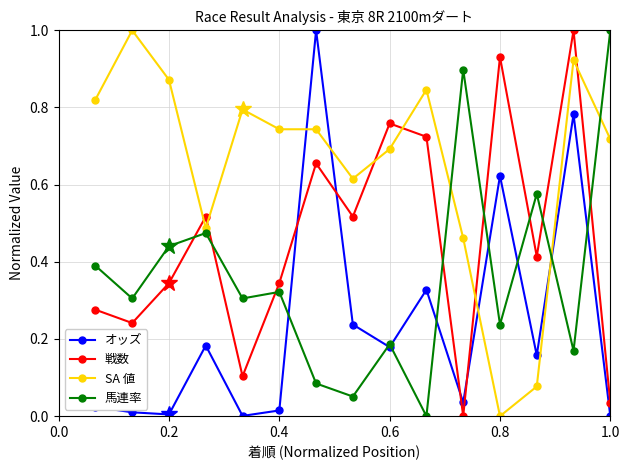

How many values in 馬連率 are above zero?

14